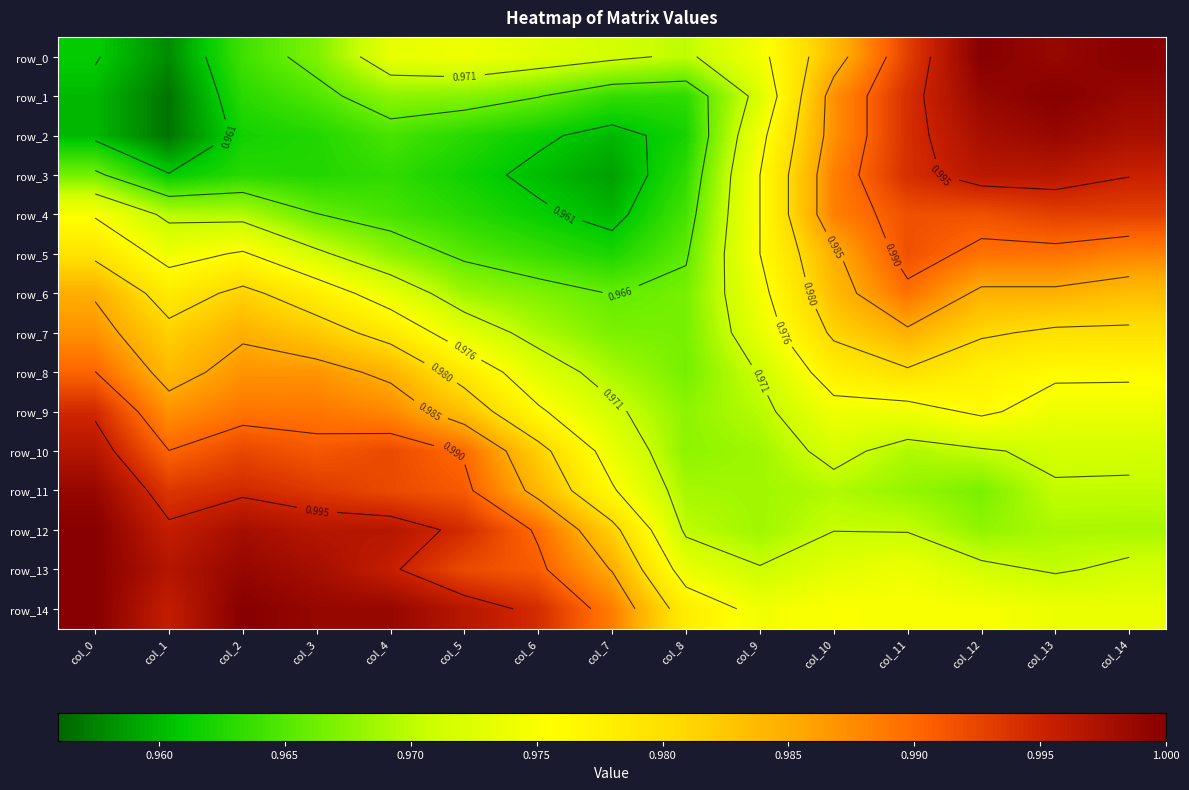

Reading left to right, what are all the values shown in this chart?

row_0: 1.0	1.0	1.0	1.0	1.0	1.0	1.0	1.0	1.0	1.0	1.0	1.0	1.0	1.0	1.0
row_1: 1.0	1.0	1.0	1.0	1.0	1.0	1.0	1.0	1.0	1.0	1.0	1.0	1.0	1.0	1.0
row_2: 1.0	1.0	1.0	1.0	1.0	1.0	1.0	1.0	1.0	1.0	1.0	1.0	1.0	1.0	1.0
row_3: 1.0	1.0	1.0	1.0	1.0	1.0	1.0	1.0	1.0	1.0	1.0	1.0	1.0	1.0	1.0
row_4: 1.0	1.0	1.0	1.0	1.0	1.0	1.0	1.0	1.0	1.0	1.0	1.0	1.0	1.0	1.0
row_5: 1.0	1.0	1.0	1.0	1.0	1.0	1.0	1.0	1.0	1.0	1.0	1.0	1.0	1.0	1.0
row_6: 1.0	1.0	1.0	1.0	1.0	1.0	1.0	1.0	1.0	1.0	1.0	1.0	1.0	1.0	1.0
row_7: 1.0	1.0	1.0	1.0	1.0	1.0	1.0	1.0	1.0	1.0	1.0	1.0	1.0	1.0	1.0
row_8: 1.0	1.0	1.0	1.0	1.0	1.0	1.0	1.0	1.0	1.0	1.0	1.0	1.0	1.0	1.0
row_9: 1.0	1.0	1.0	1.0	1.0	1.0	1.0	1.0	1.0	1.0	1.0	1.0	1.0	1.0	1.0
row_10: 1.0	1.0	1.0	1.0	1.0	1.0	1.0	1.0	1.0	1.0	1.0	1.0	1.0	1.0	1.0
row_11: 1.0	1.0	1.0	1.0	1.0	1.0	1.0	1.0	1.0	1.0	1.0	1.0	1.0	1.0	1.0
row_12: 1.0	1.0	1.0	1.0	1.0	1.0	1.0	1.0	1.0	1.0	1.0	1.0	1.0	1.0	1.0
row_13: 1.0	1.0	1.0	1.0	1.0	1.0	1.0	1.0	1.0	1.0	1.0	1.0	1.0	1.0	1.0
row_14: 1.0	1.0	1.0	1.0	1.0	1.0	1.0	1.0	1.0	1.0	1.0	1.0	1.0	1.0	1.0